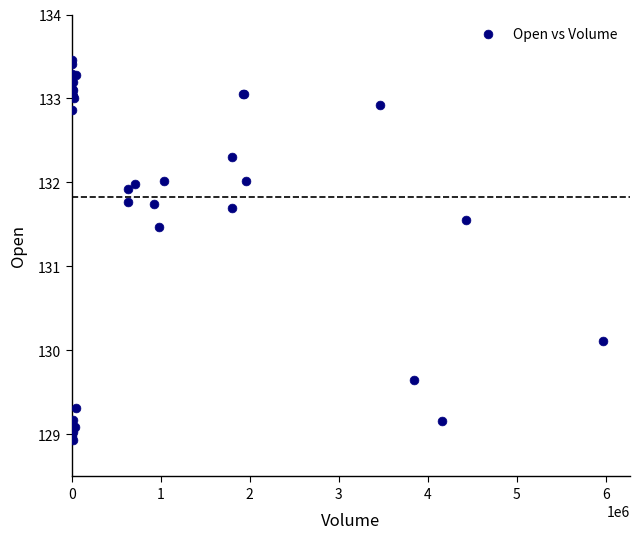

What Y value in the scatter plot is closest to 131?

131.5